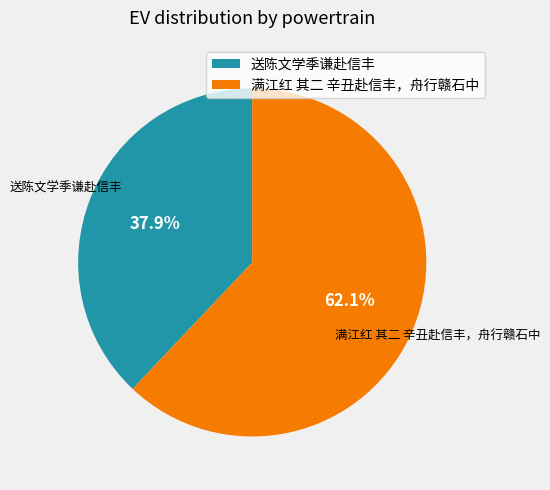

Approximately how many times larger is the value at 满江红 其二 辛丑赴信丰，舟行赣石中 compared to 送陈文学季谦赴信丰?

1.6